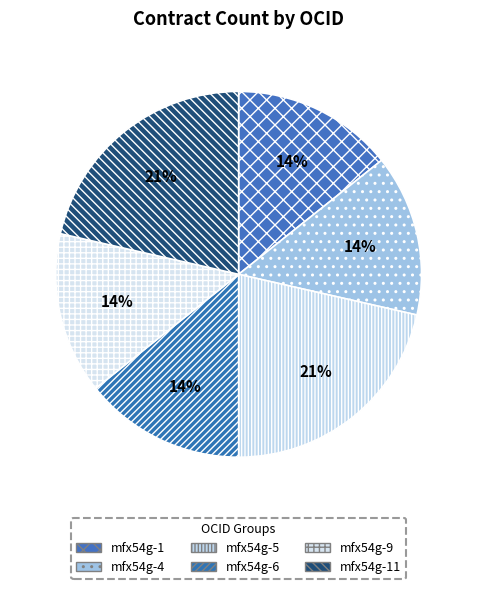

What is the smallest slice in the pie chart?

ocds-mfx54g-1